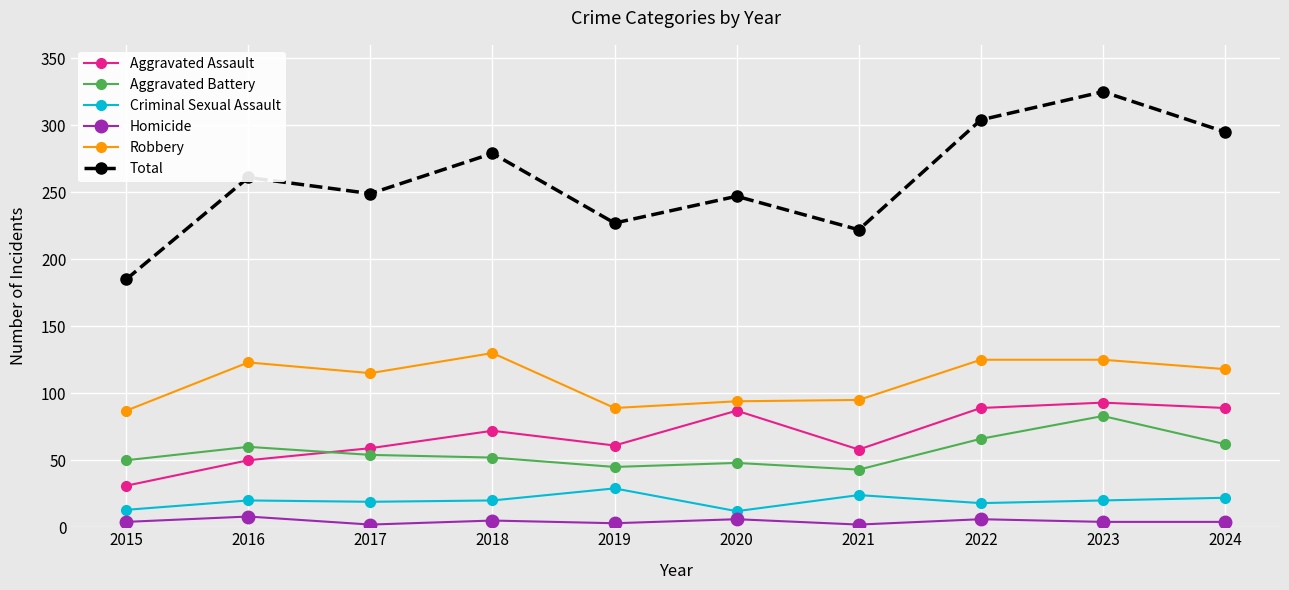

At how many categories does at least one series exceed 30?

10